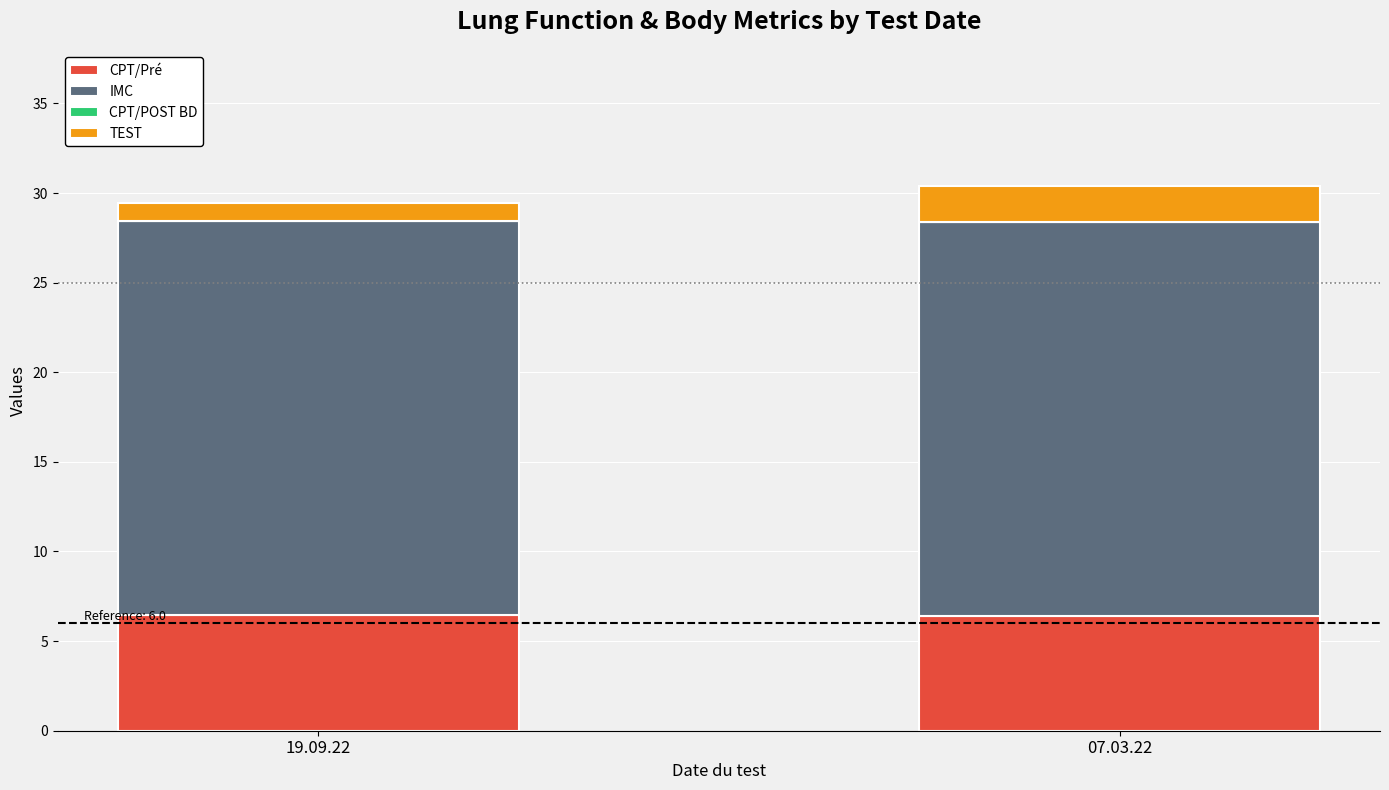

How many categories are shown in the chart?

2